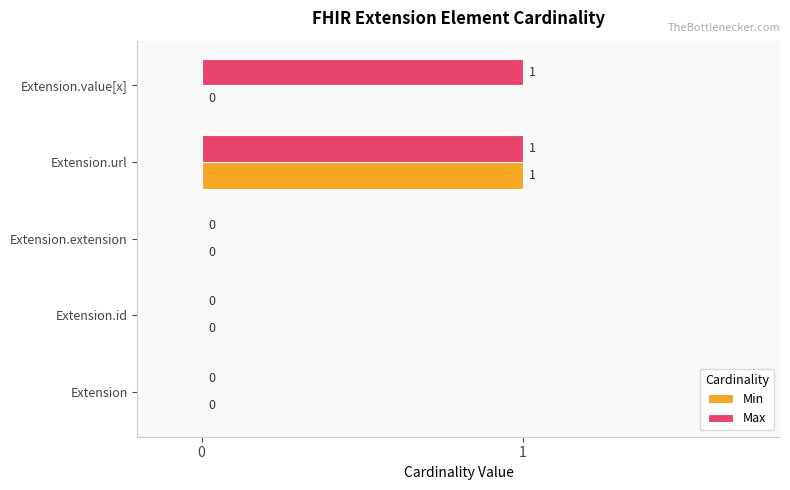

The Min series shows 1 at Extension.url. True or false?

True